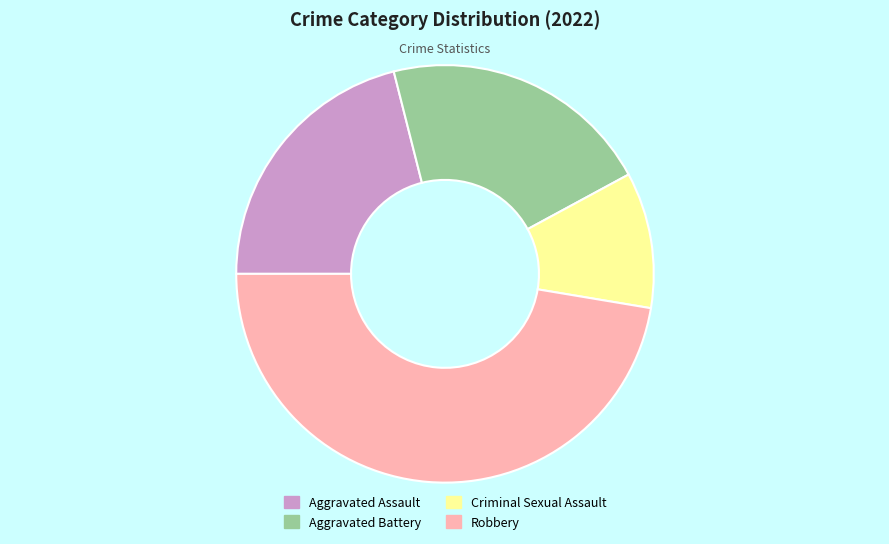

Combined, do Aggravated Assault and Criminal Sexual Assault account for over 50%?

No